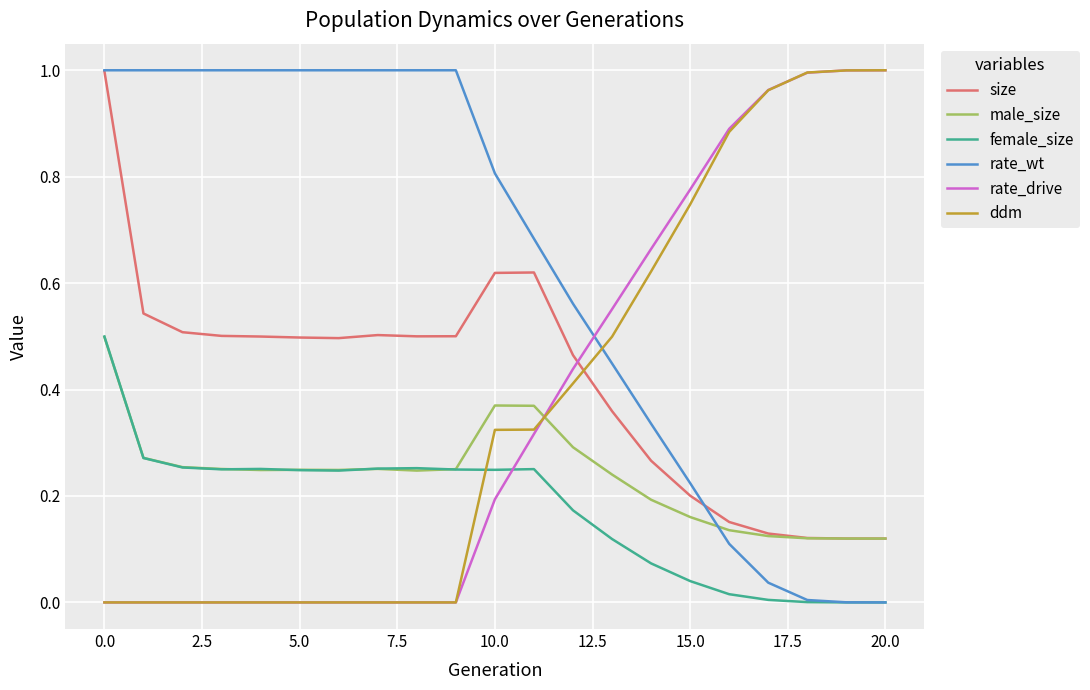

Which series has the largest total across all categories?

rate_wt